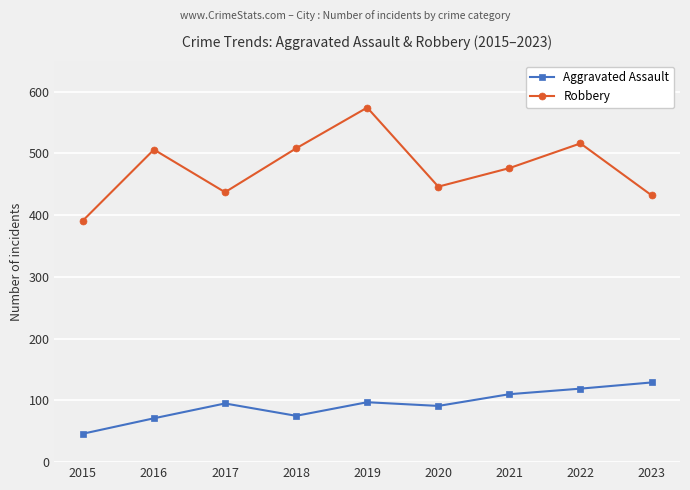

How many interior local valleys does the Robbery series have?

2